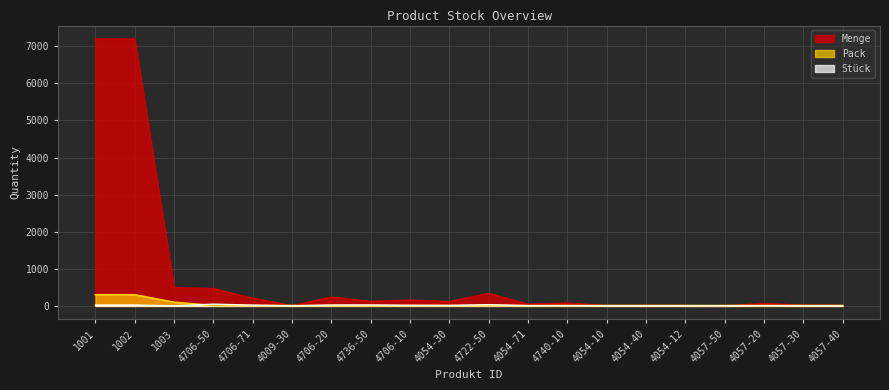

At which category is the sum across all series the highest?

1001